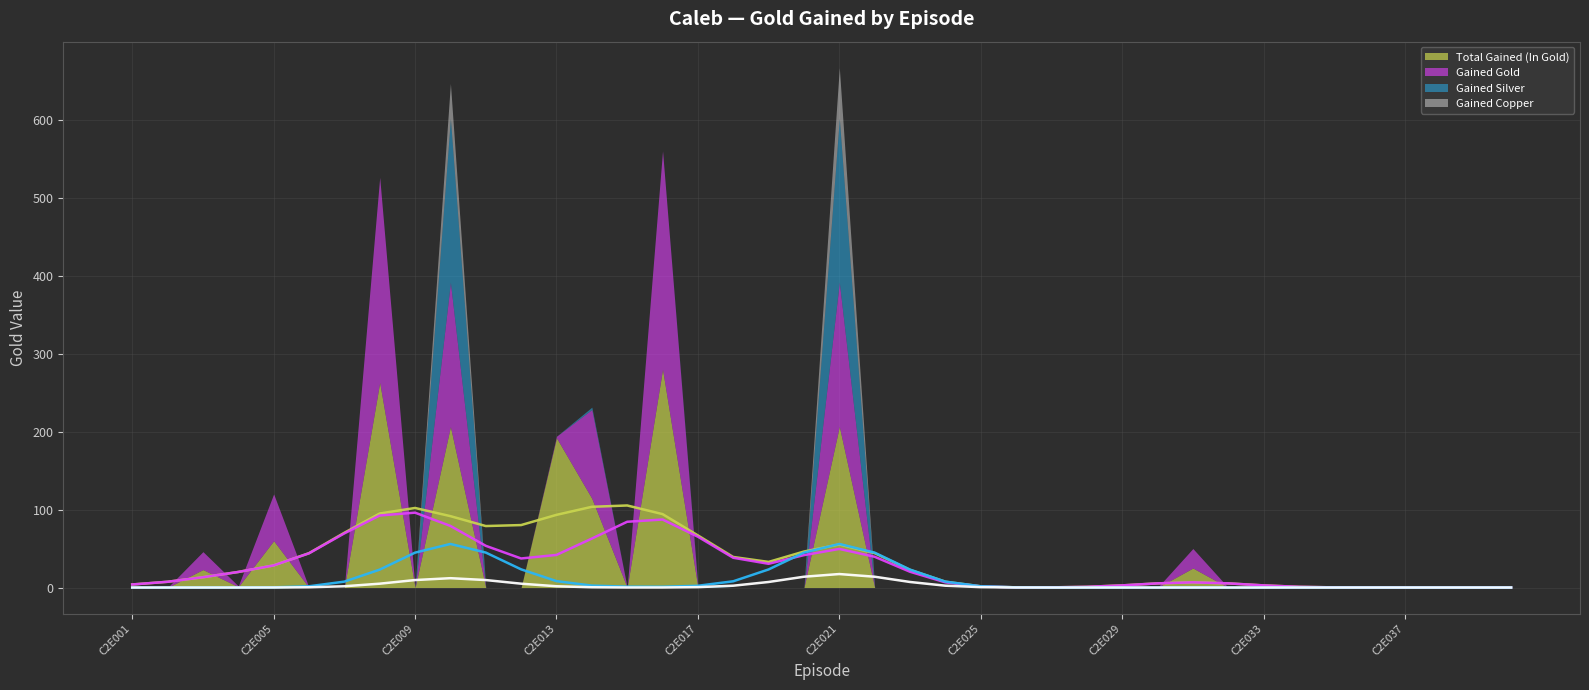

Which series has the largest total across all categories?

Total Gained (In Gold) (trend)